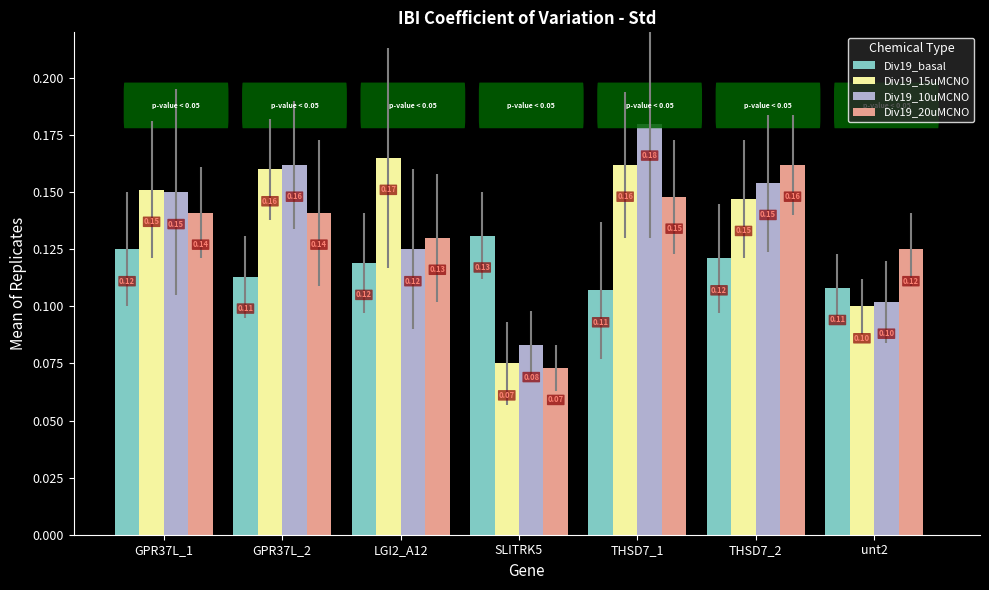

True or false: Div19_basal has a value of 0.2 at THSD7_1.

False